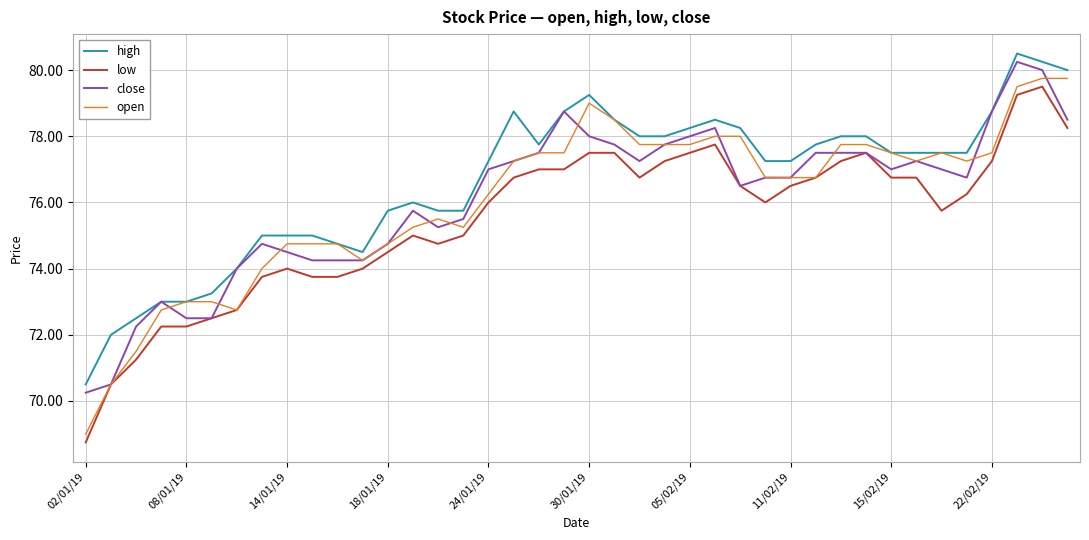

Which series has the largest total across all categories?

high